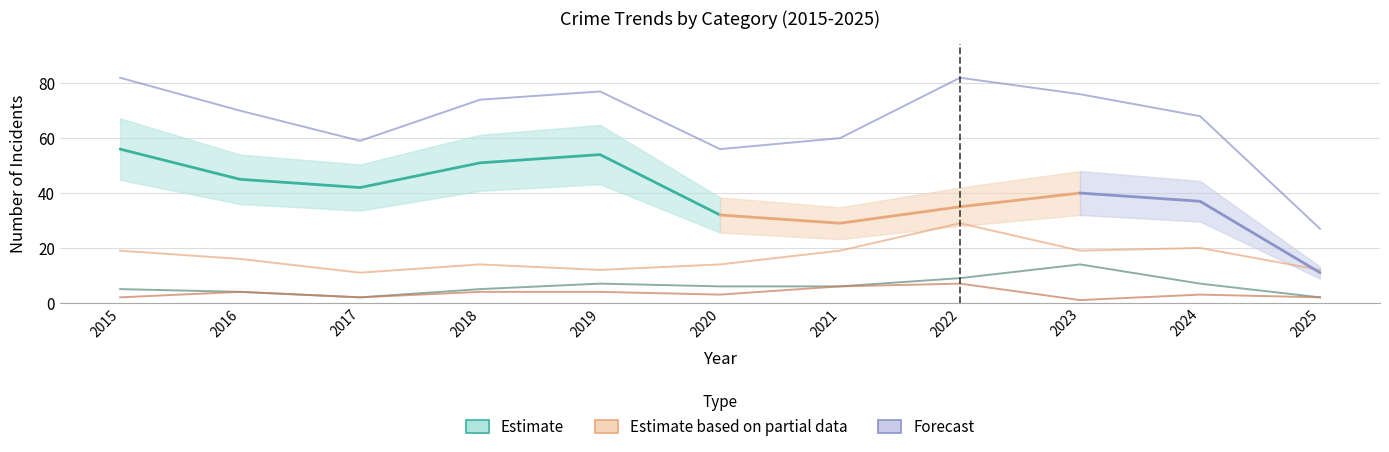

Which category has the highest value in the Aggravated Battery series?

2023